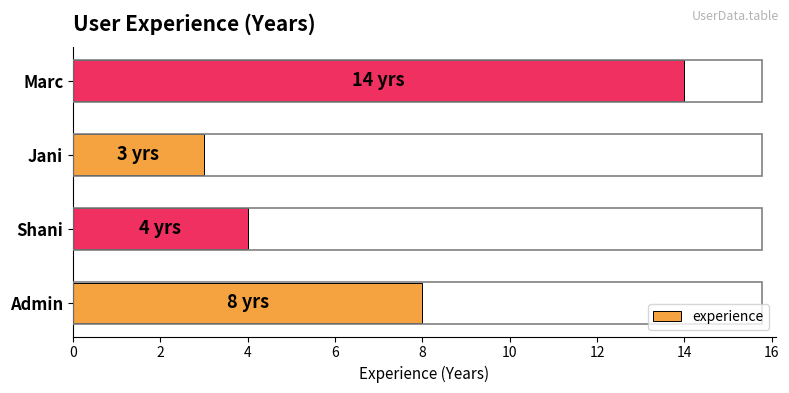

Rank the categories by value from highest to lowest.

Marc, Admin, Shani, Jani